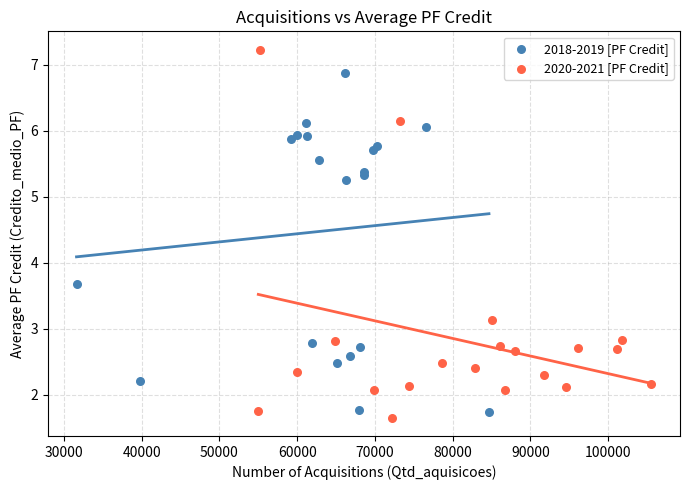

What are all the series names shown in the legend?

2018-2019 [PF Credit], 2020-2021 [PF Credit]